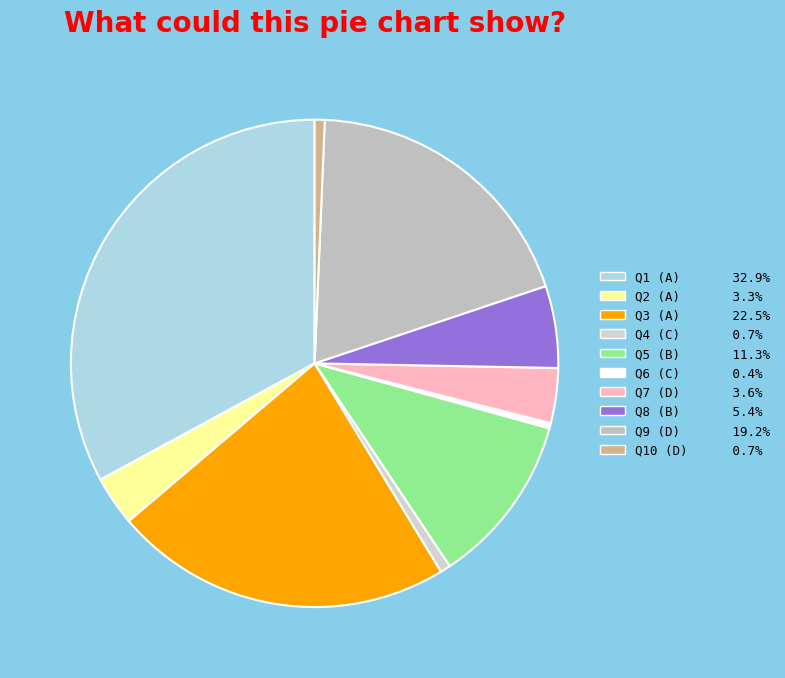

Count the number of slices in the pie.

10